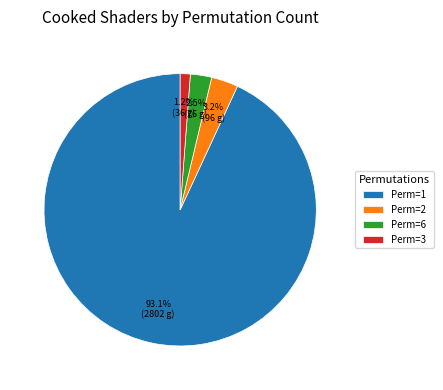

How many segments does this pie chart have?

4